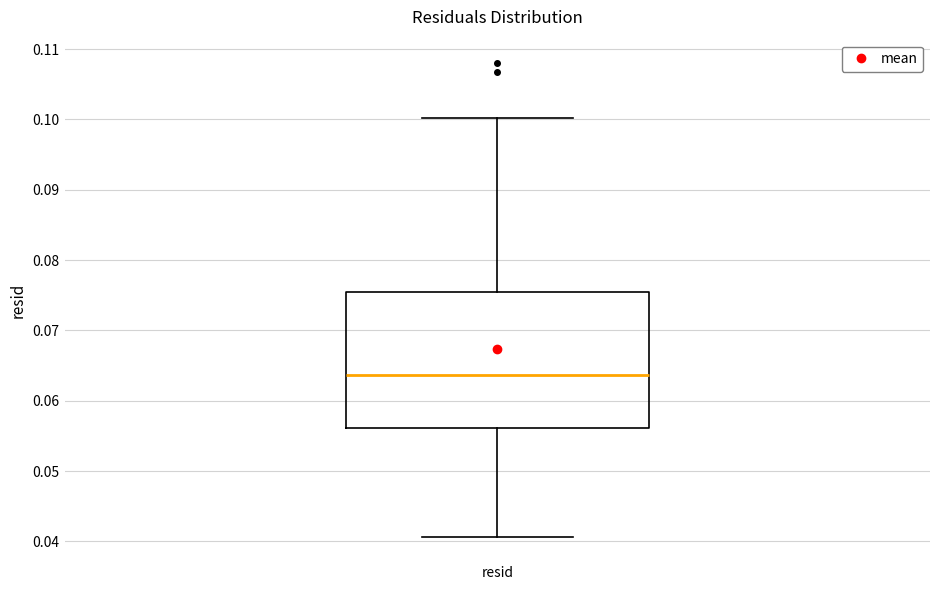

Read this box plot against the y-axis: the position of the median line, the range covered by the box, and the ends of both whiskers. The values are not printed on the chart, so give them approximately, as read against the axis.

median 0.064, box 0.056 to 0.076, whiskers 0.041 to 0.100